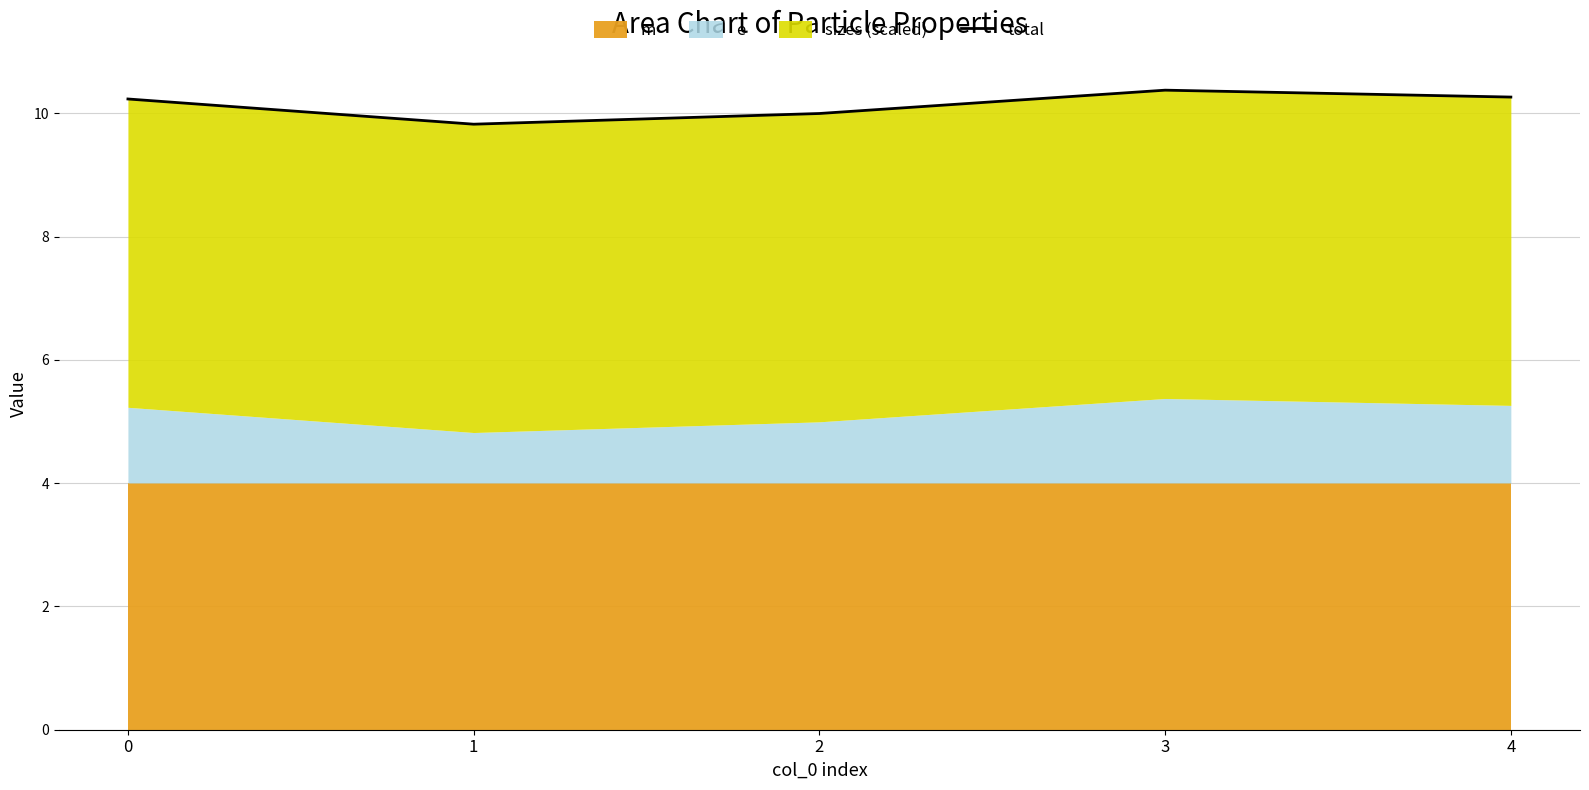

What is the difference between the values at 3 and 2?

0.4